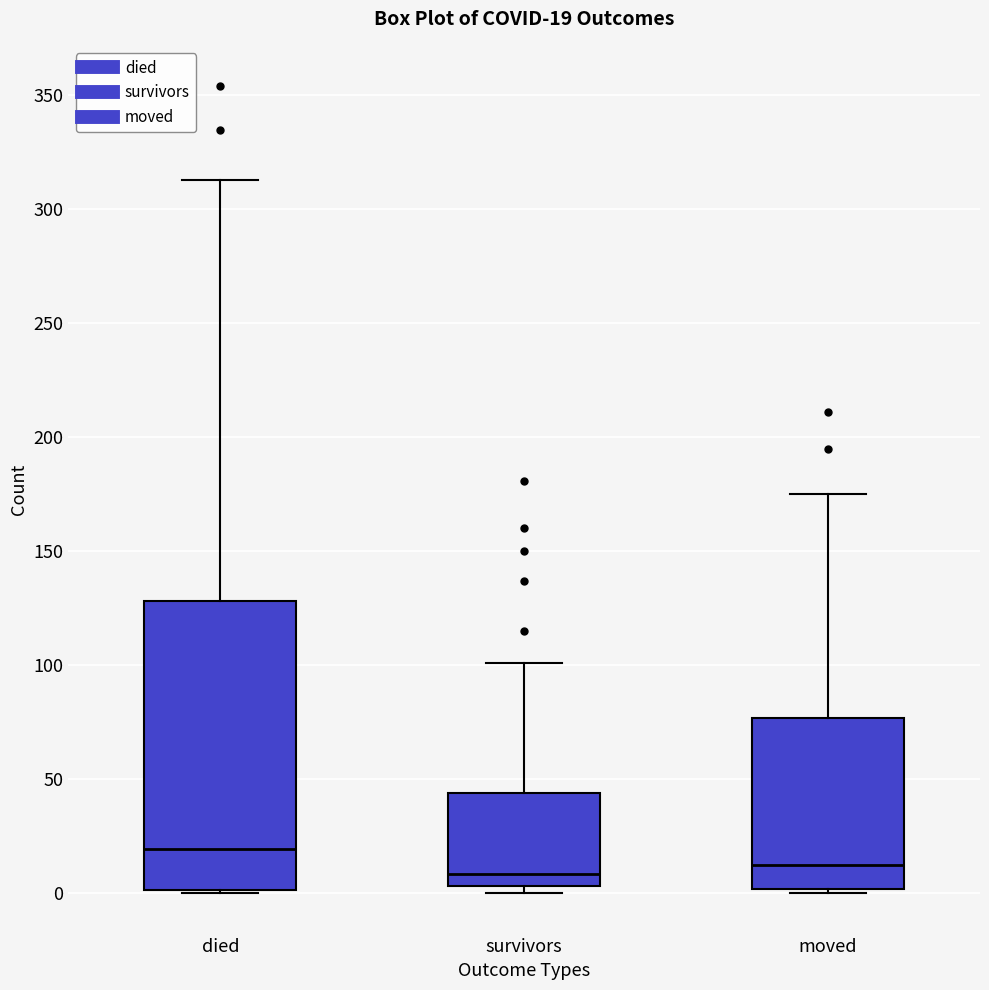

Comparing the boxes themselves (not the whiskers), which one is the tallest?

died